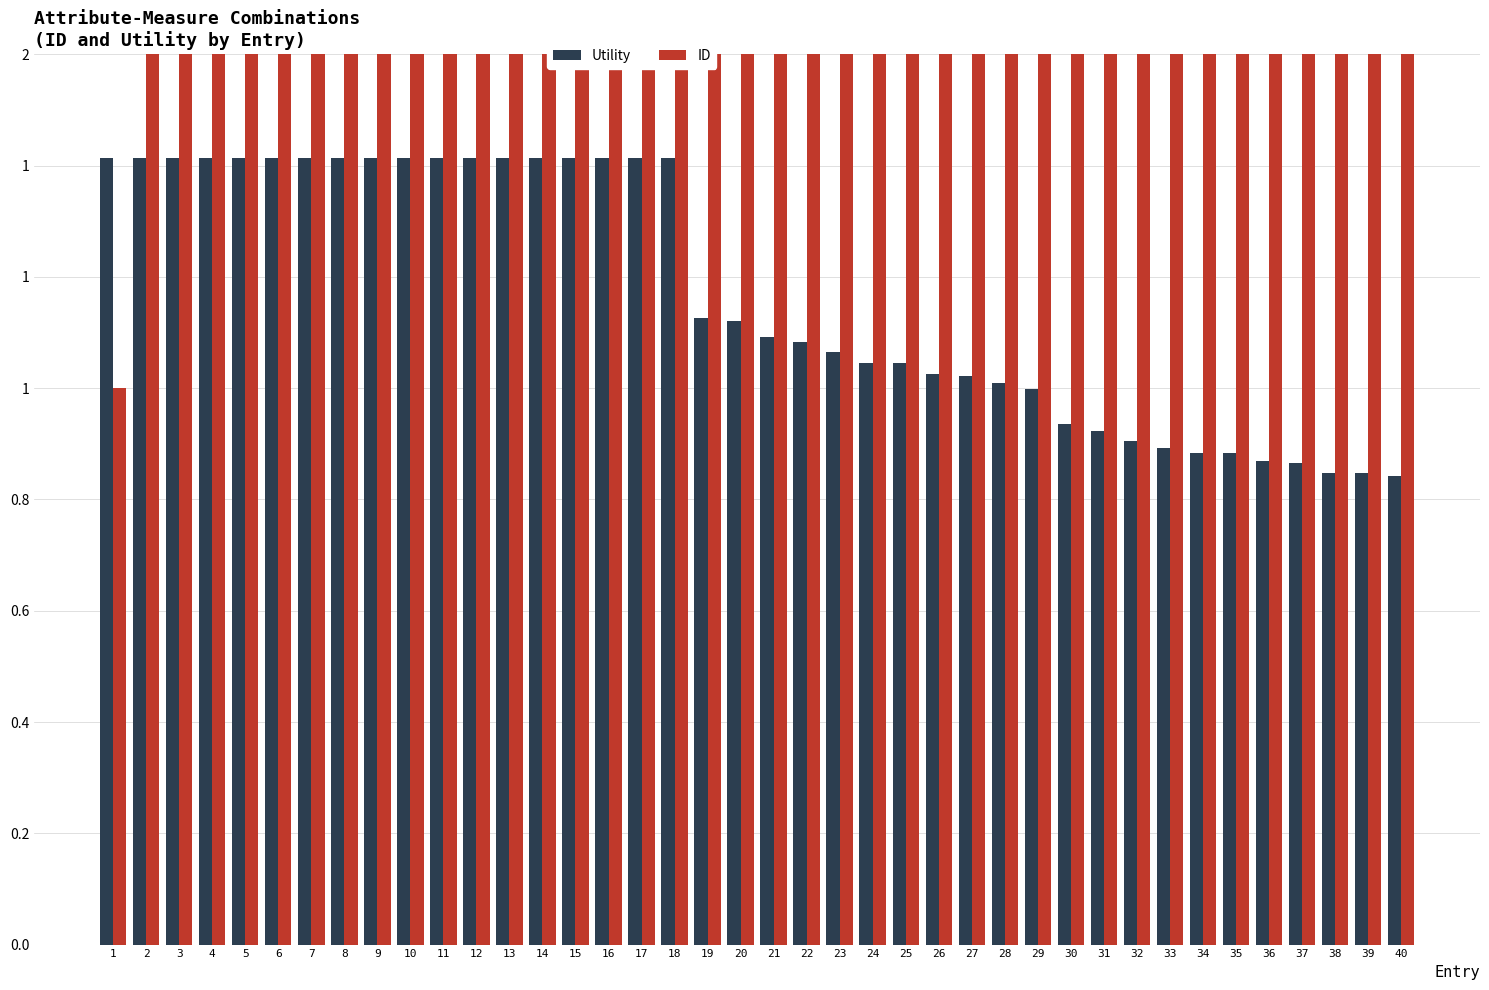

Is the value of ID at 12 greater than the value of Utility at 33?

Yes